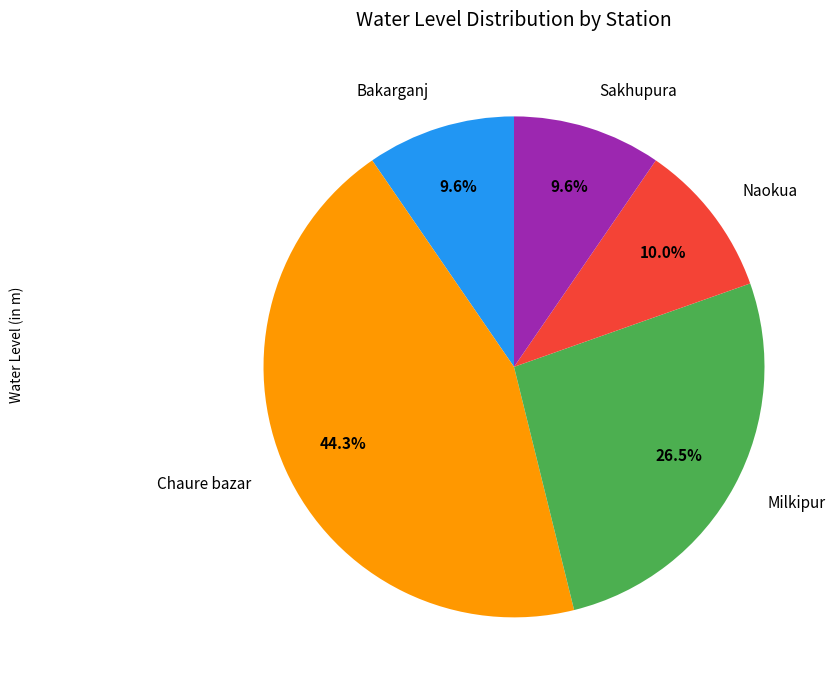

How much of the chart is everything except Chaure bazar?

55.7%